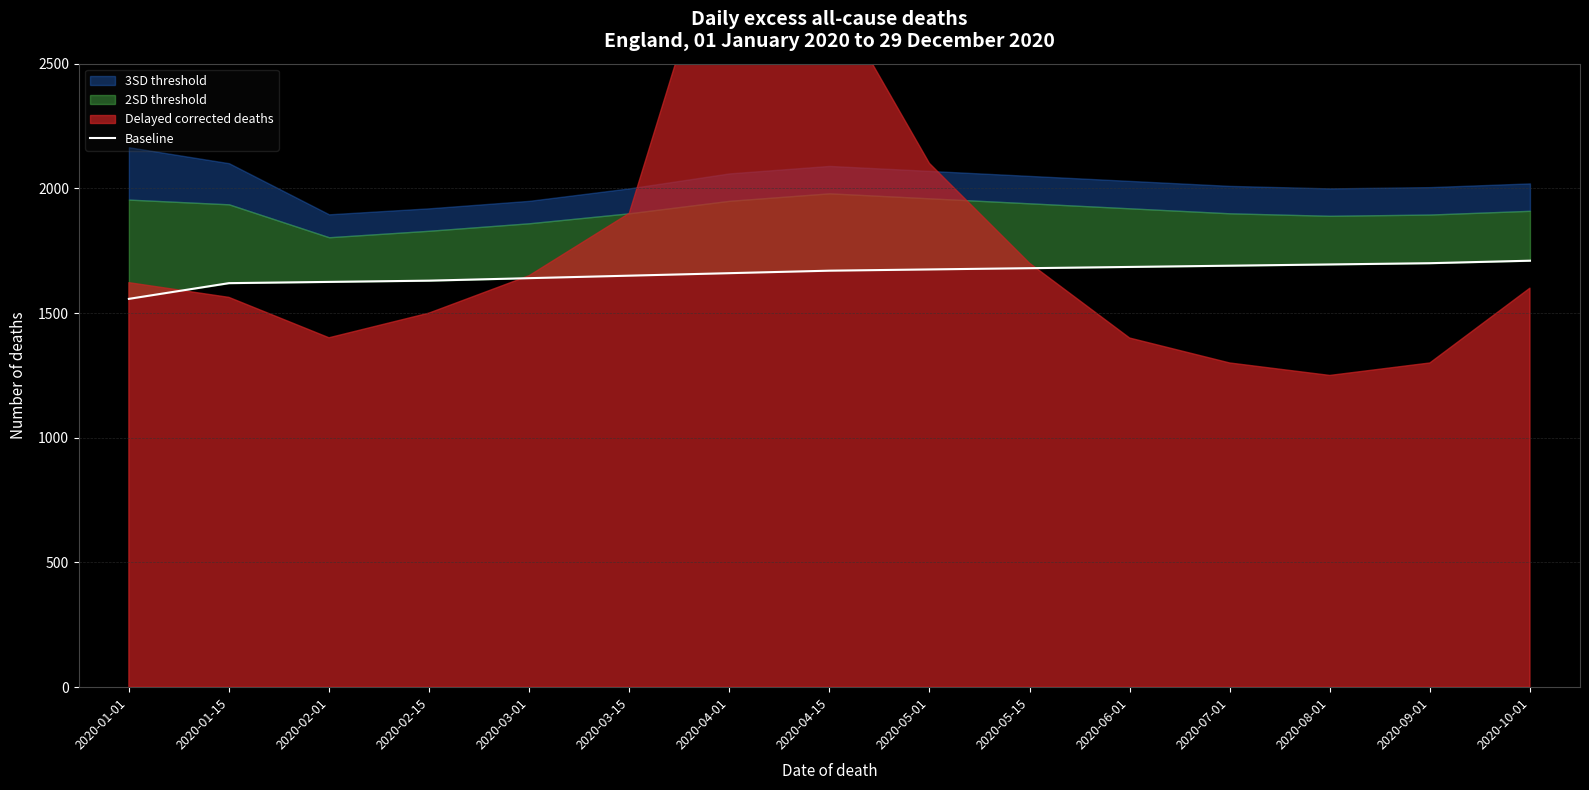

Reading left to right, what are all the values shown in this chart?

1557	1620	1625	1630	1640	1650	1660	1670	1675	1680	1685	1690	1695	1700	1710